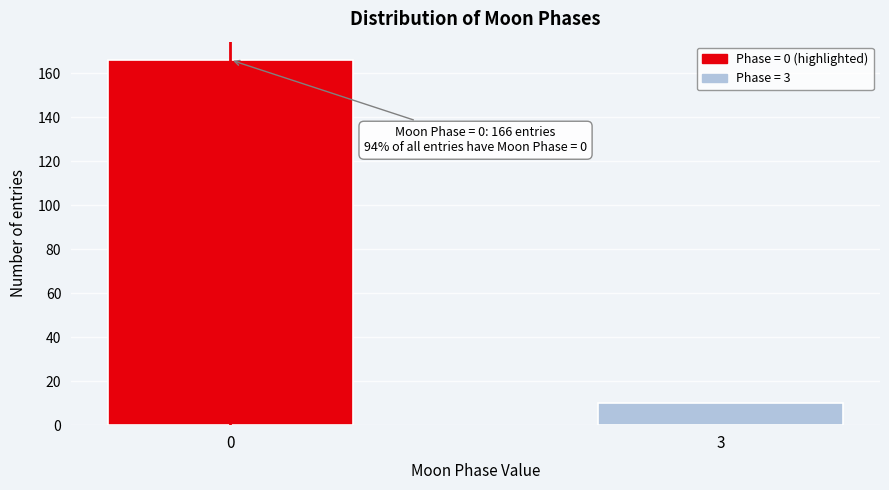

Reading left to right, list all the values displayed in this chart.

166	10